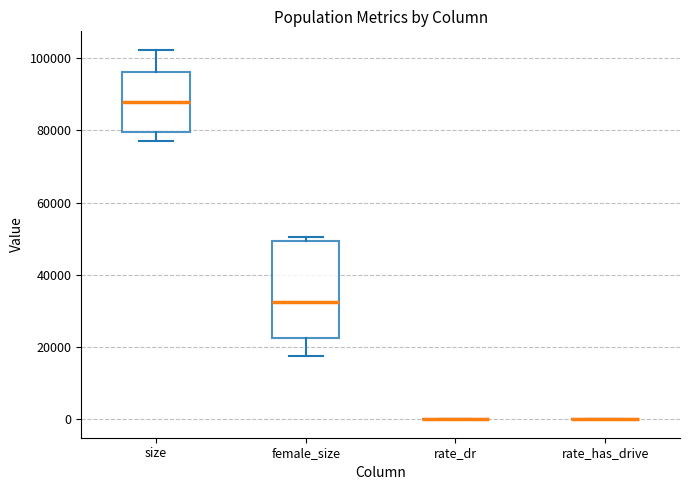

Reading left to right, transcribe this box plot: for each box, give where its median line is, the range the box spans, and where its two whiskers end, as read against the y-axis. The values are not printed on the chart, so give them approximately, as read against the axis.

size: median 88000, box 80000 to 96000, whiskers 76000 to 102000
female_size: median 32000, box 22000 to 50000, whiskers 18000 to 50000 (just above the box's upper edge)
rate_dr: box collapsed to a line at 0, whiskers 0 to 0
rate_has_drive: box collapsed to a line at 0, whiskers 0 to 0